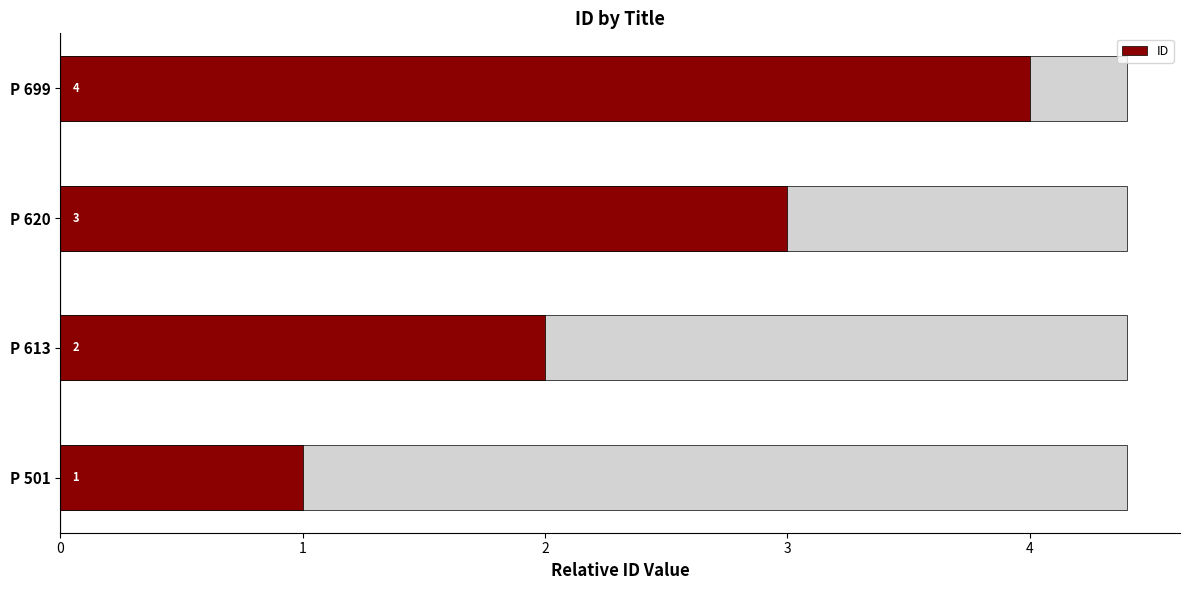

What is the greatest value displayed?

4